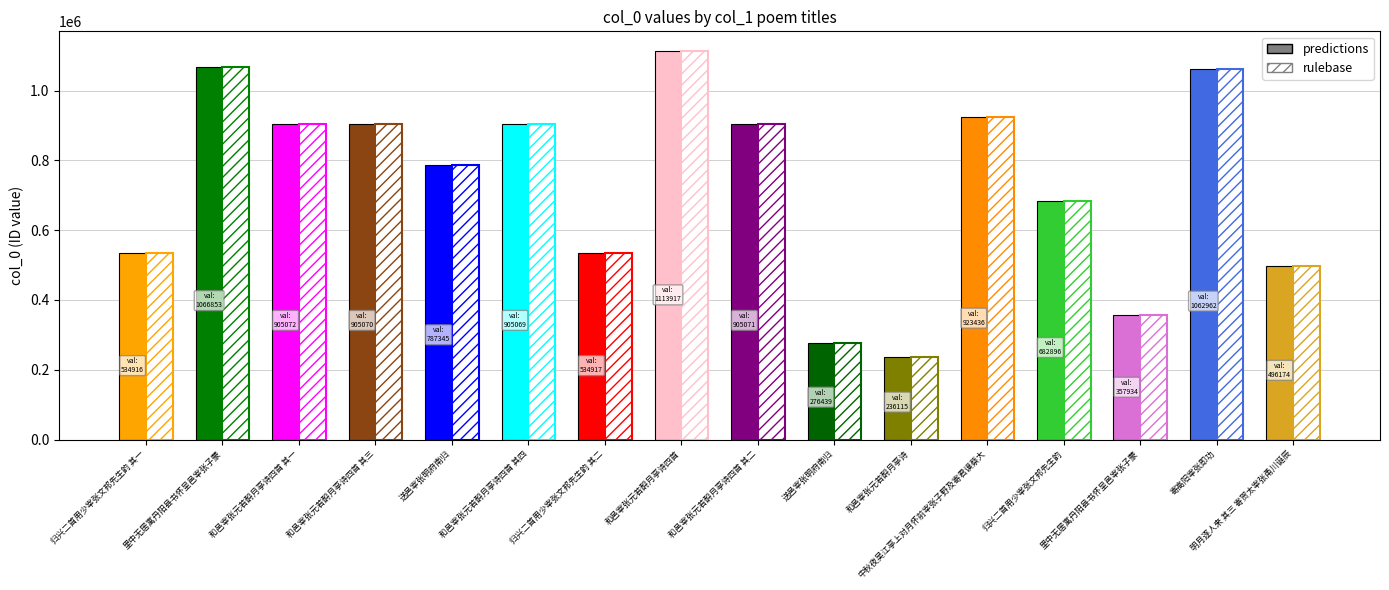

Reading left to right, list all the values displayed in this chart.

predictions: 534916	1066853	905072	905070	787345	905069	534917	1113917	905071	276439	236115	923436	682896	357934	1062962	496174
rulebase: 534916	1066853	905072	905070	787345	905069	534917	1113917	905071	276439	236115	923436	682896	357934	1062962	496174